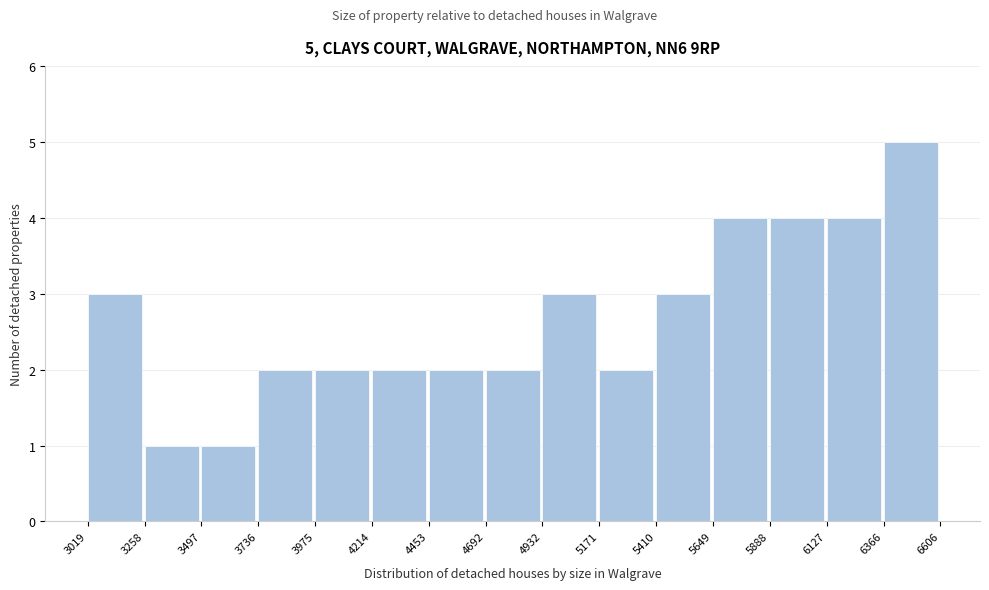

Over which range of the x-axis is the bar tallest?

6366 to 6606